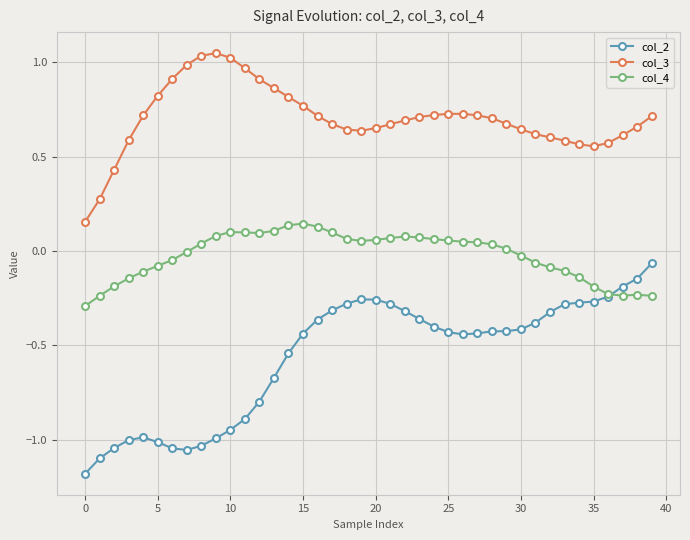

Which series has the largest range (max minus min)?

col_2